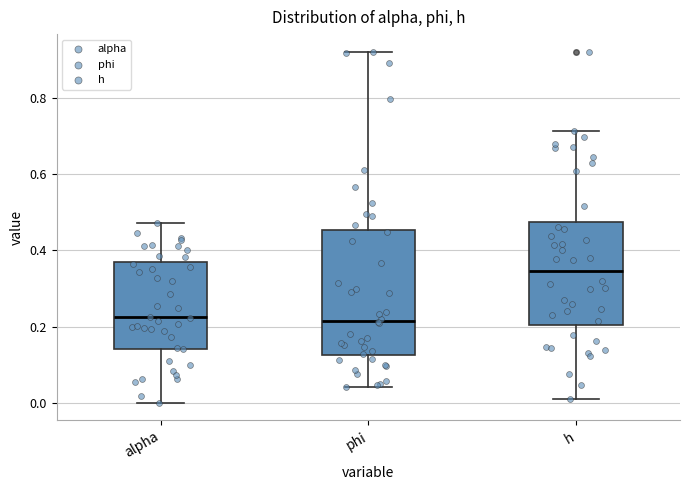

Comparing the boxes themselves (not the whiskers), which one is the tallest?

phi